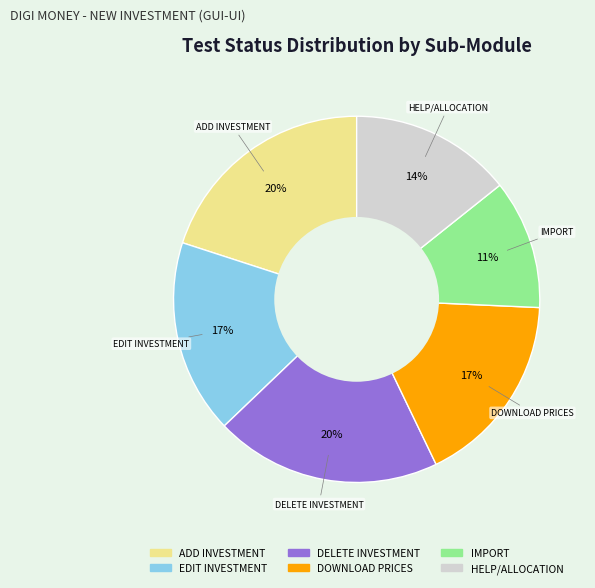

What is the smallest slice in the pie chart?

IMPORT